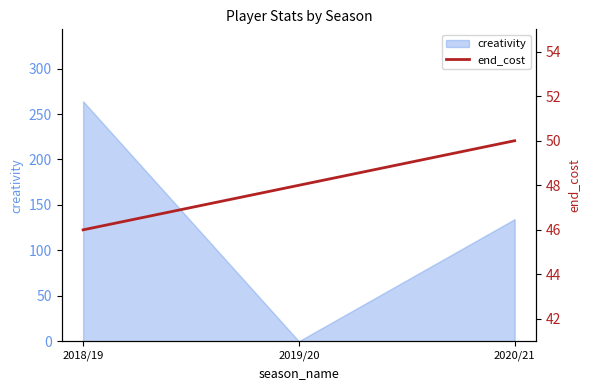

What is the difference between the values at 2020/21 and 2019/20?

2